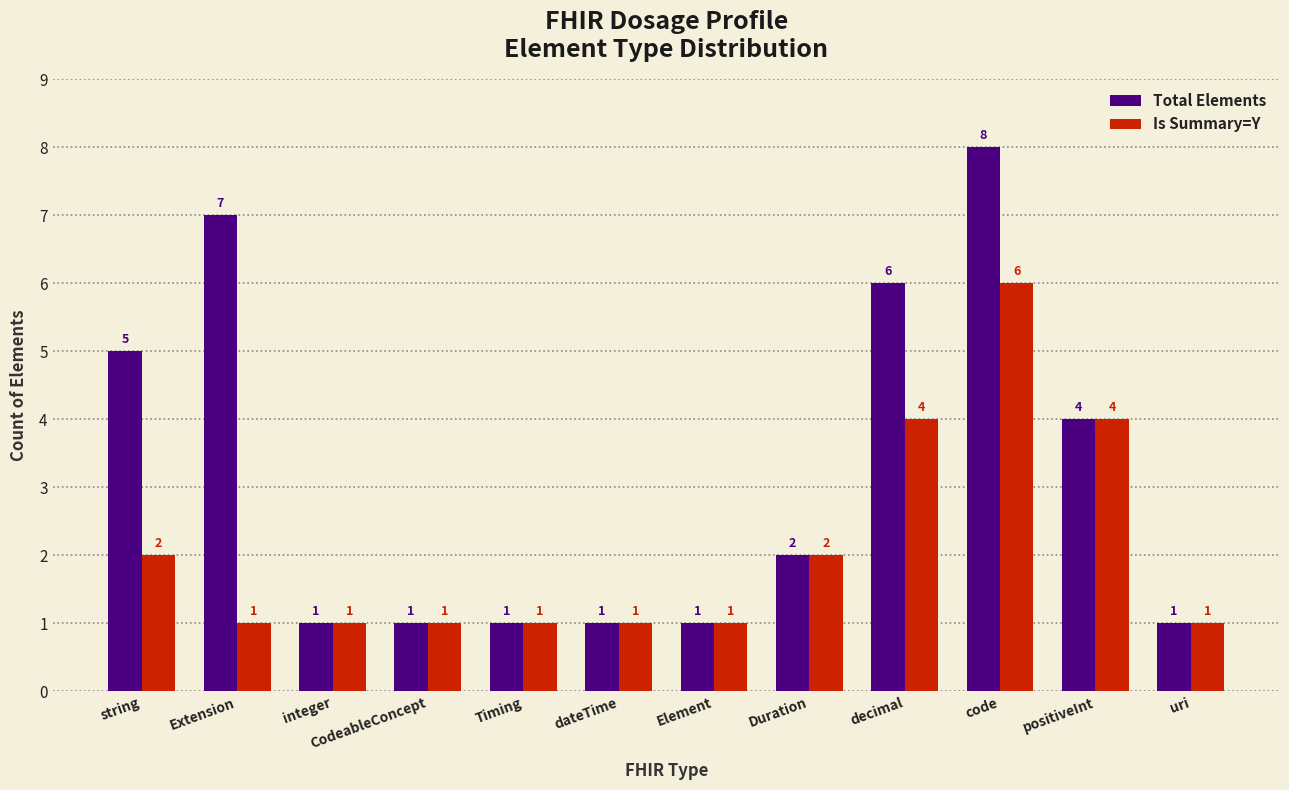

At decimal, list the series in order from smallest to largest.

Is Summary=Y, Total Elements